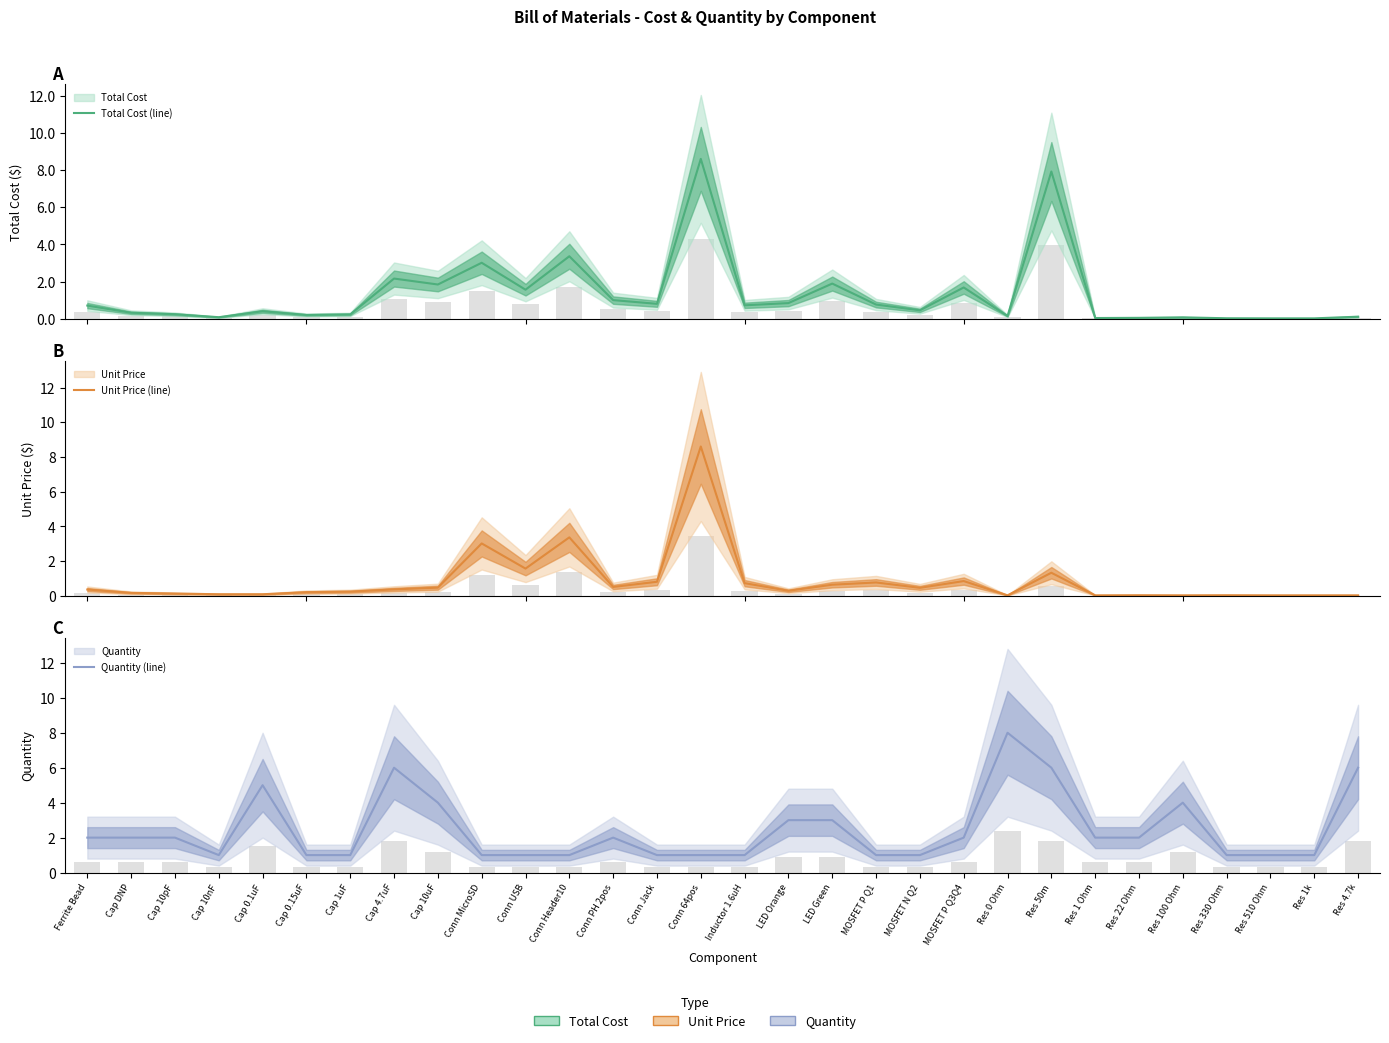

What is the value of the Total Cost (line) bar at the 12th from the left?

3.4